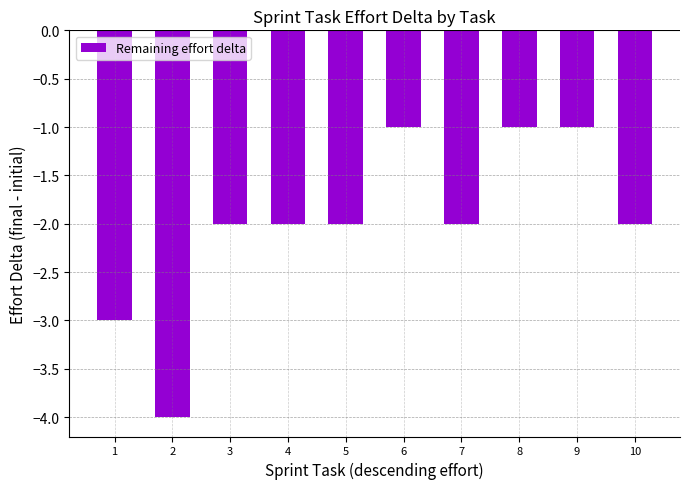

Is it true that the value at 5 is -1?

False